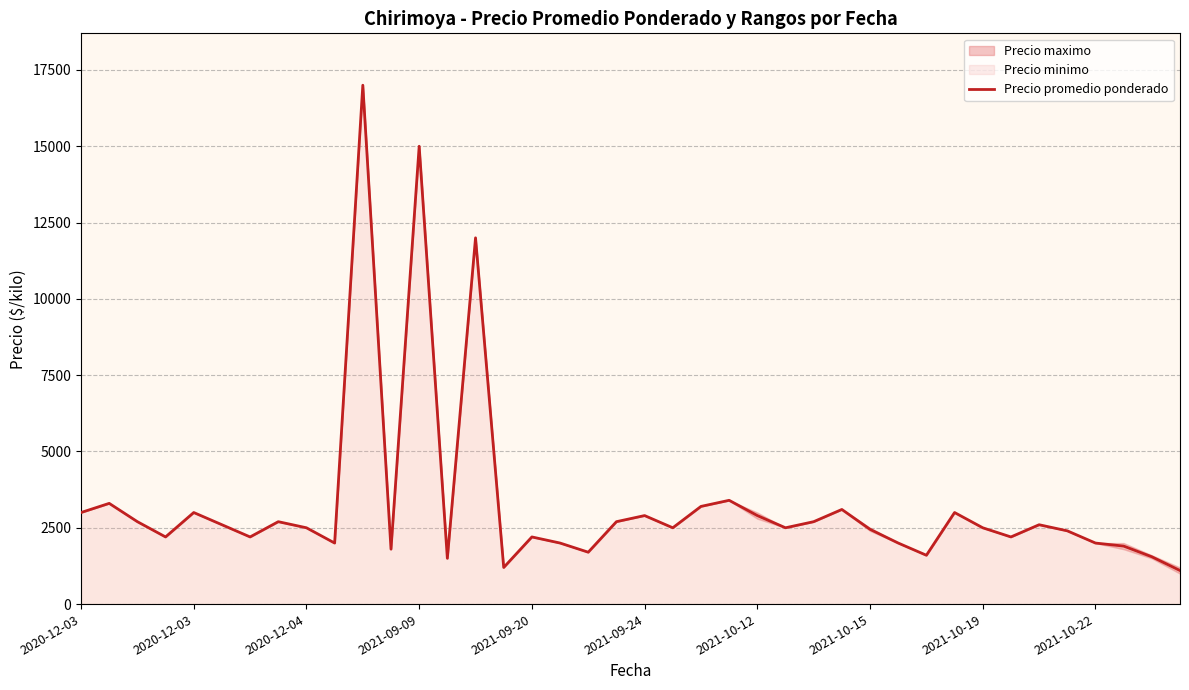

Reading left to right, what are all the values shown in this chart?

3000	3300	2700	2200	3000	2600	2200	2700	2500	2000	17000	1800	15000	1500	12000	1200	2200	2000	1700	2700	2900	2500	3200	3400	2900	2500	2700	3100	2450	2000	1600	3000	2500	2200	2600	2400	2000	1900	1550	1100